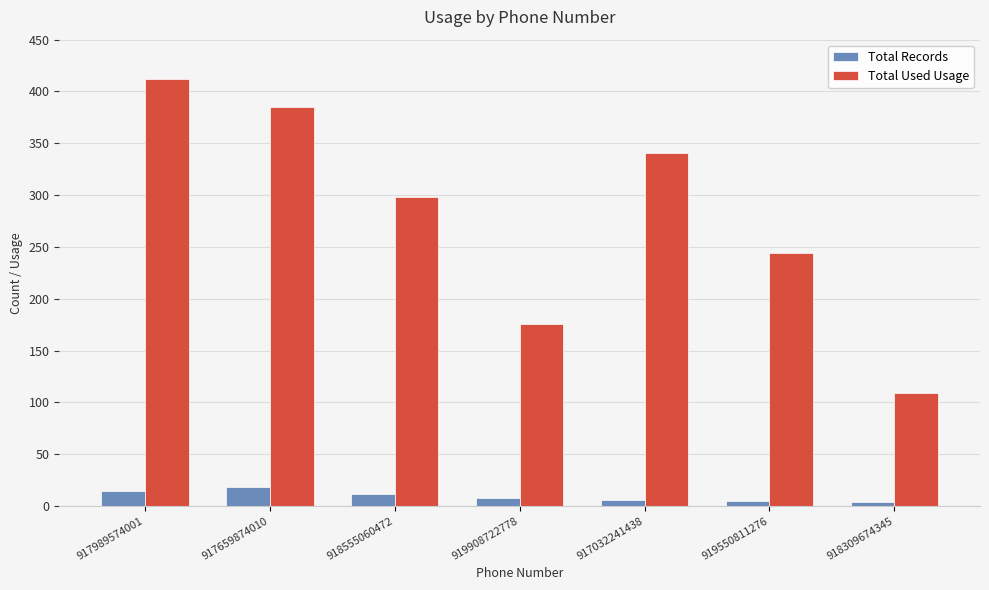

What is the difference between the highest and lowest values at 917659874010?

367